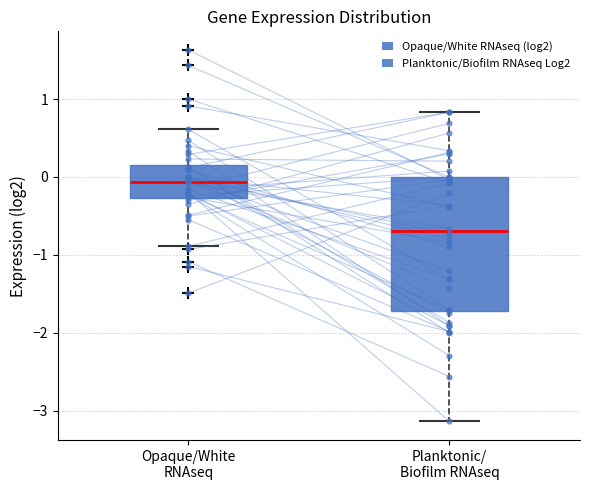

Reading left to right, read every box against the y-axis: the position of its median line, the range the box covers, and the ends of its whiskers. The values are not printed on the chart, so give them approximately, as read against the axis.

Opaque/White RNAseq: median -0.1, box -0.3 to 0.2, whiskers -0.9 to 0.6
Planktonic/ Biofilm RNAseq: median -0.7, box -1.7 to 0.0, whiskers -3.1 to 0.8